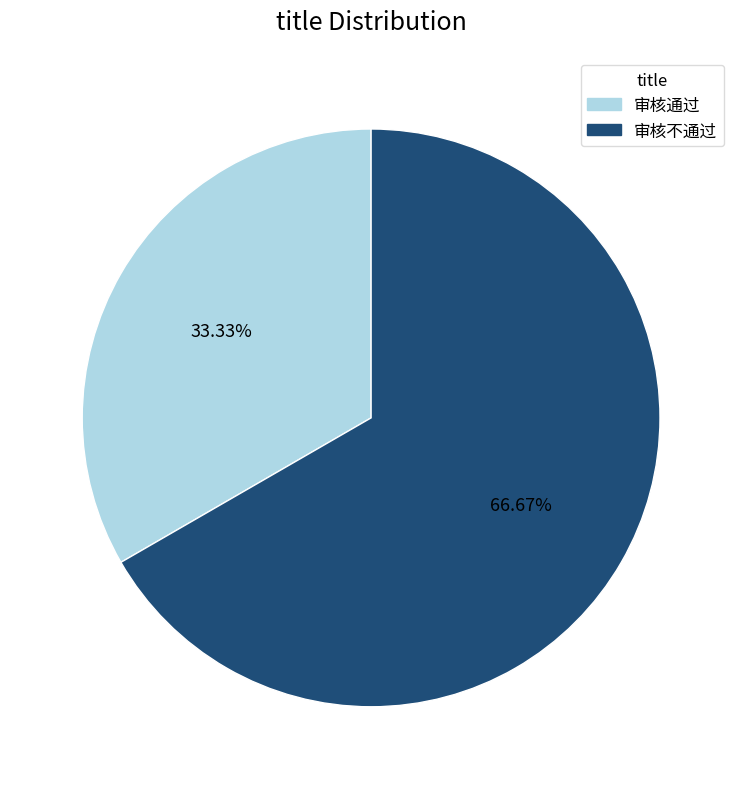

What is the largest slice in the pie chart?

审核不通过